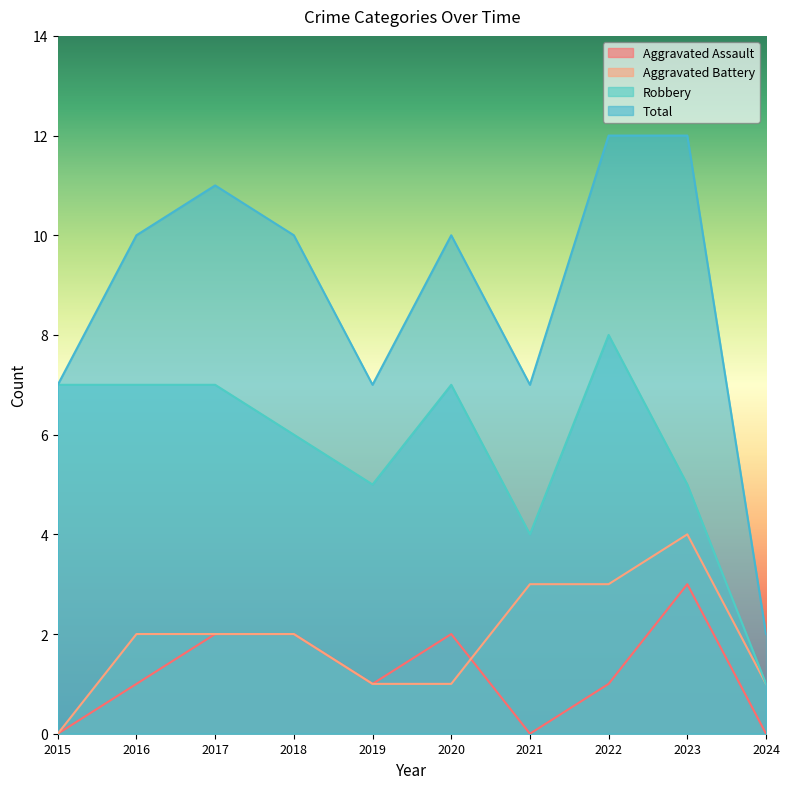

What is the total value across all series at 2022?

24